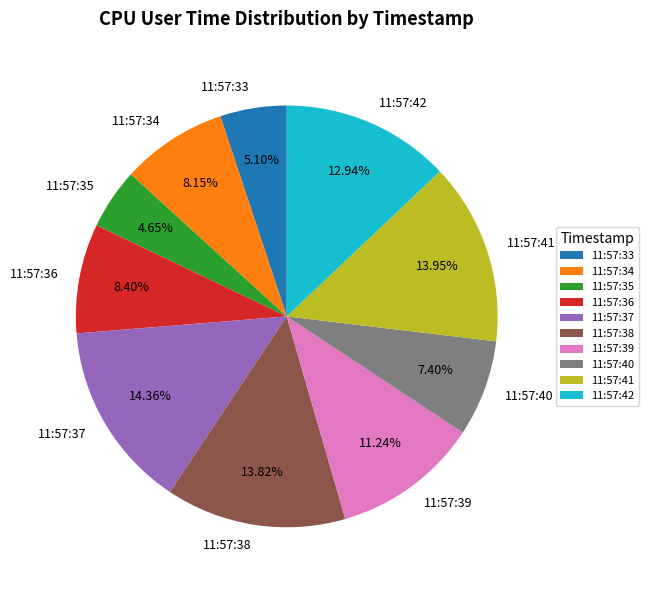

Is there any slice that represents more than half of the pie?

No